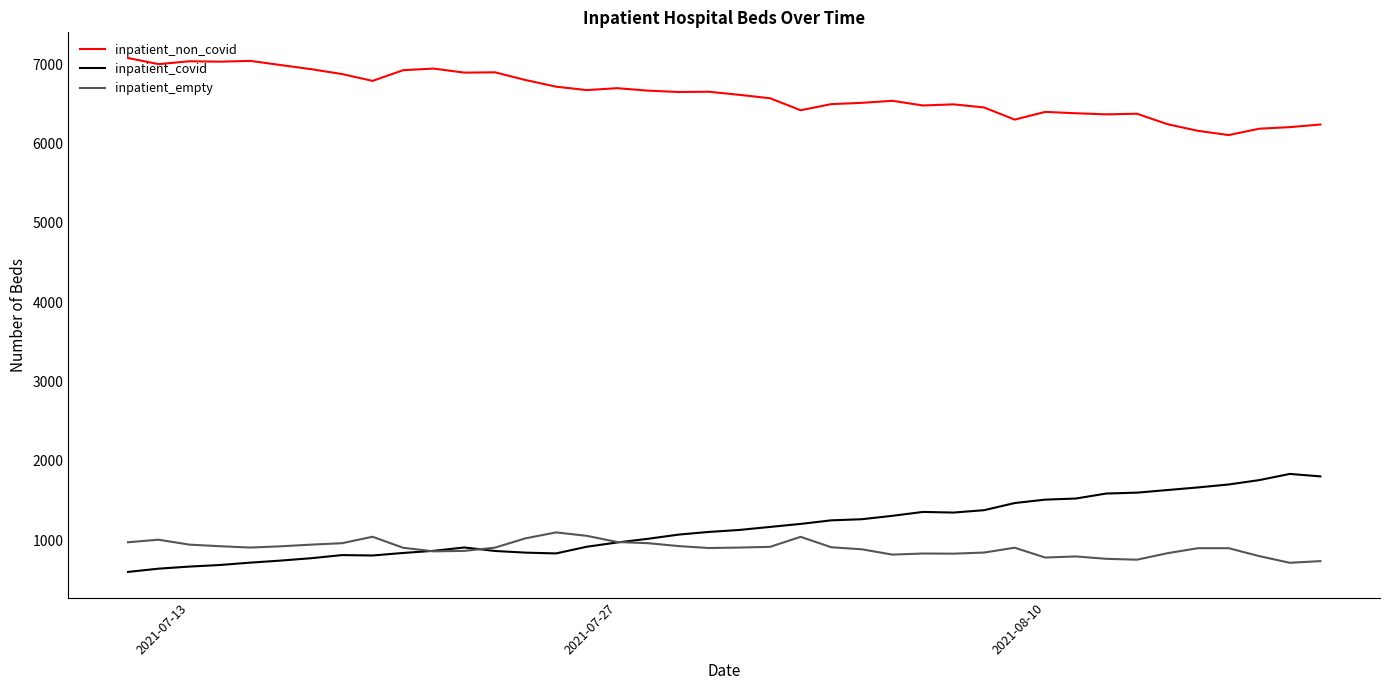

True or false: inpatient_empty and inpatient_covid cross at least once.

True